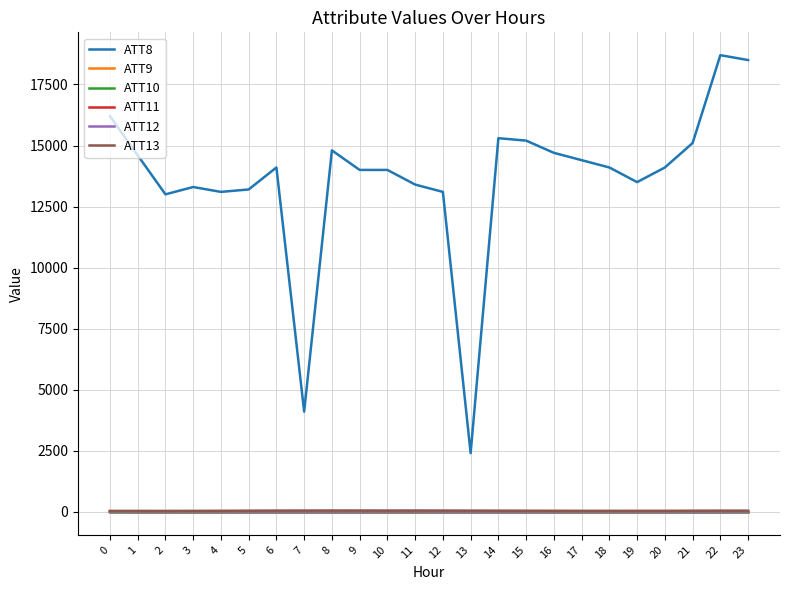

What is the sum of all ATT12 values?

61.2